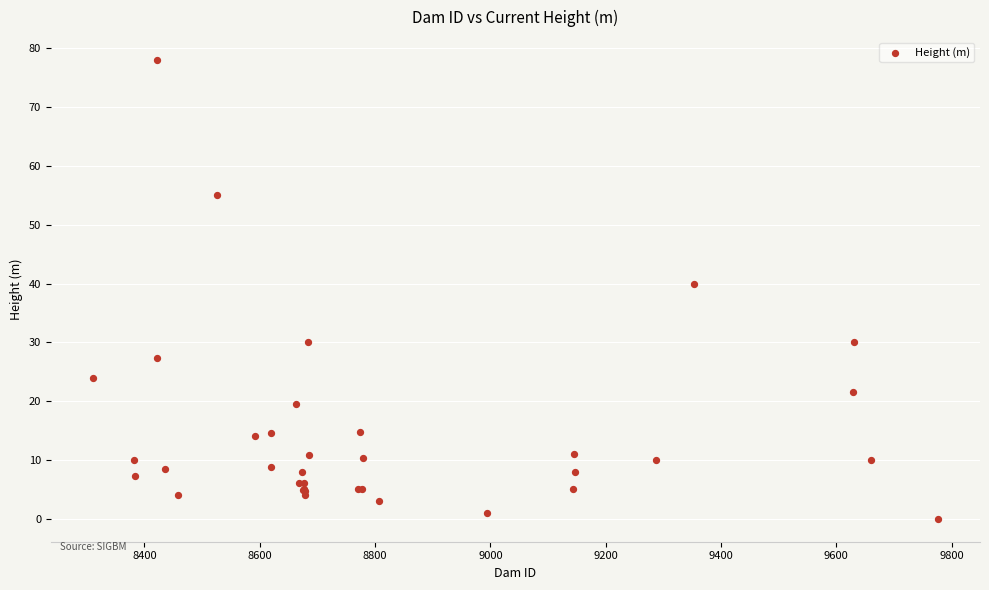

What Y value in the scatter plot is closest to 39?

40.0